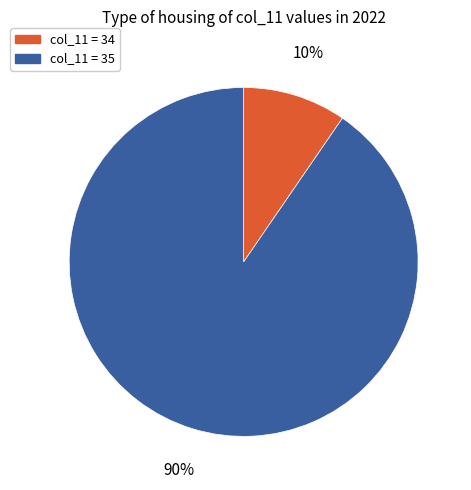

To the nearest percent, what is the average slice percentage?

50%